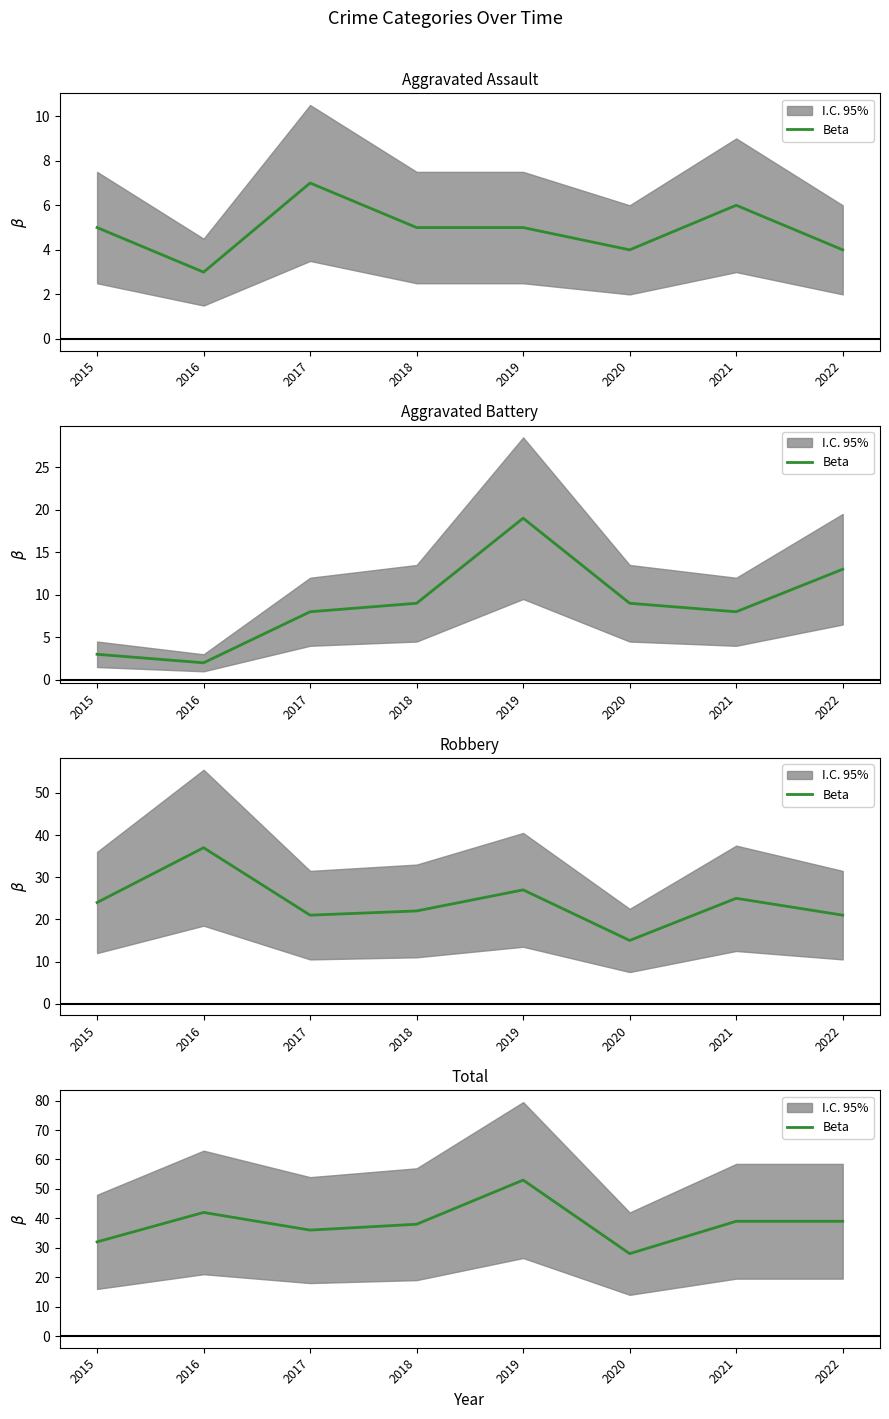

Is this an area chart (filled region under the line)?

No